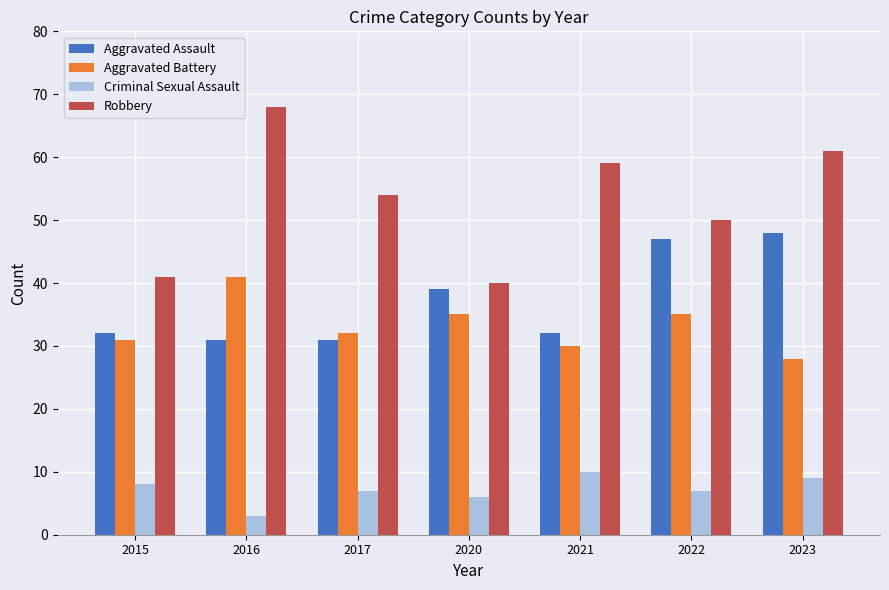

List the series in order of their peak value, highest first.

Robbery, Aggravated Assault, Aggravated Battery, Criminal Sexual Assault